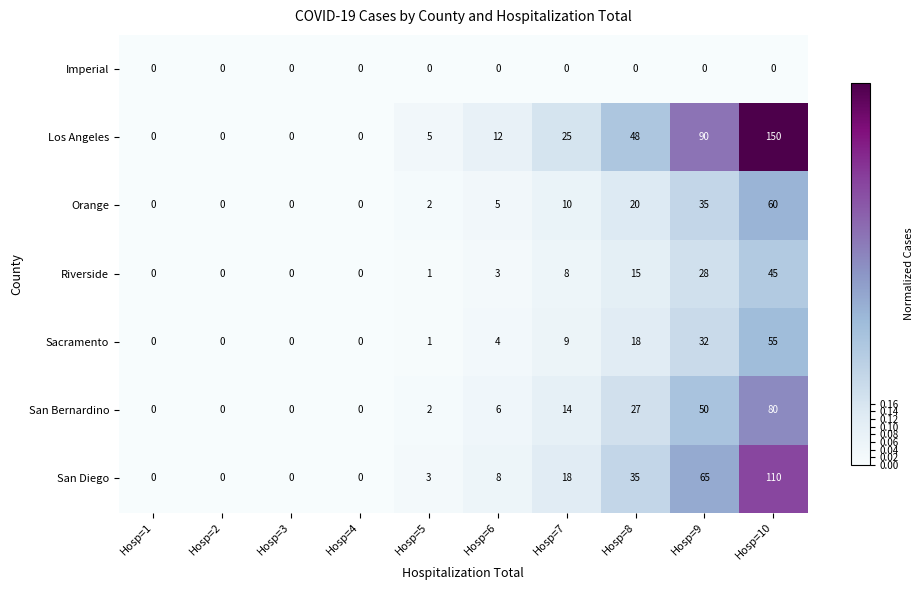

Is the value of Imperial at Hosp=8 greater than the value of Orange at Hosp=10?

No